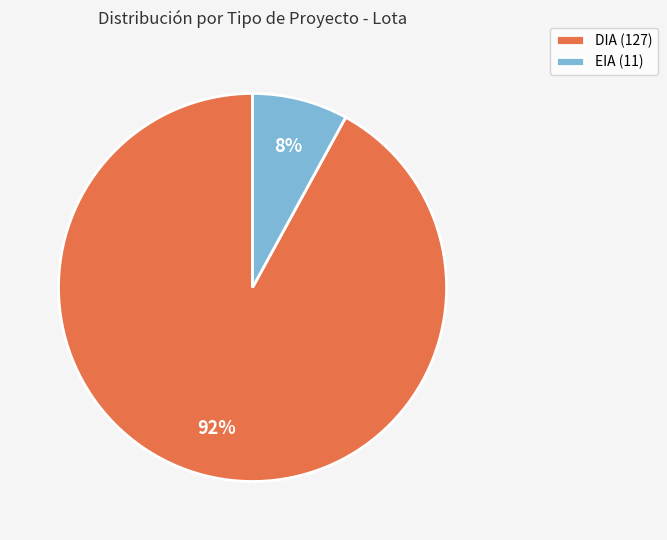

The EIA slice represents 1% of the pie. True or false?

False